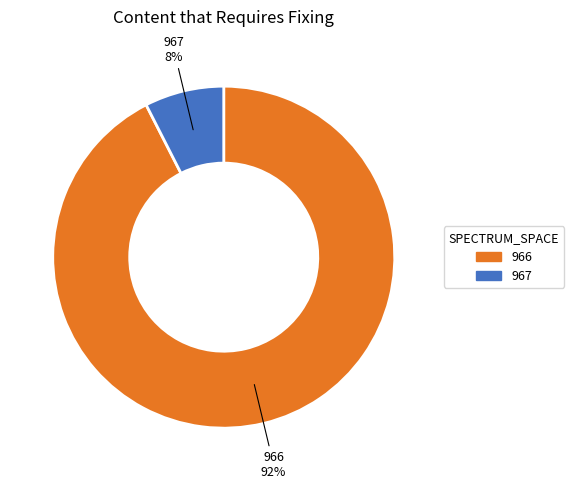

To the nearest percent, what is the combined percentage of 966 and 967?

100%